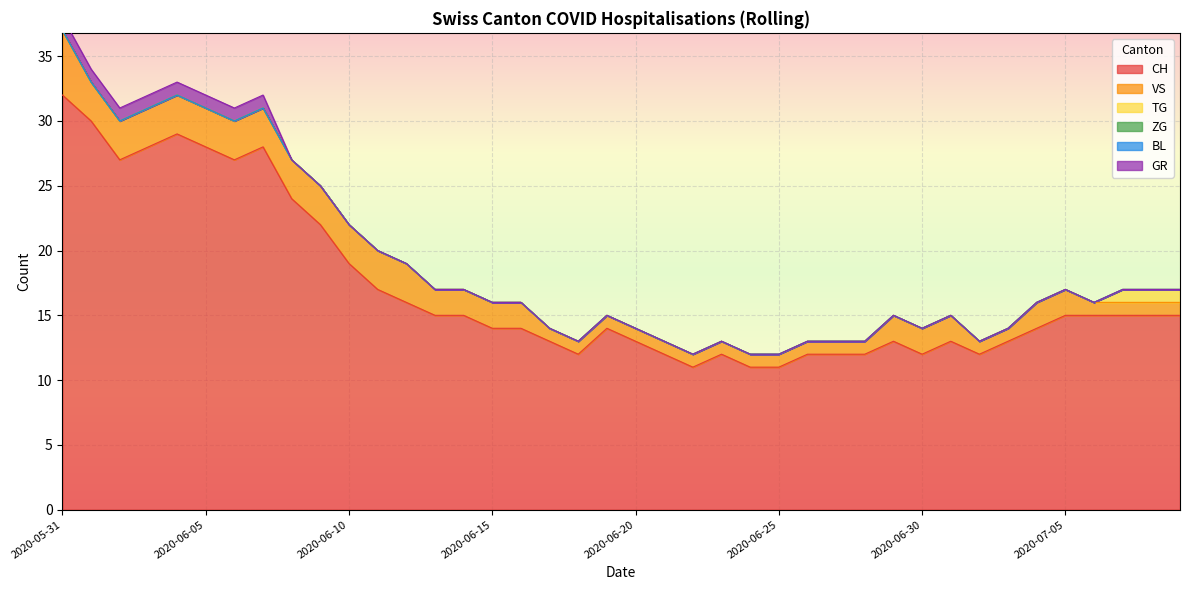

What position from the right is 2020-06-28?

12